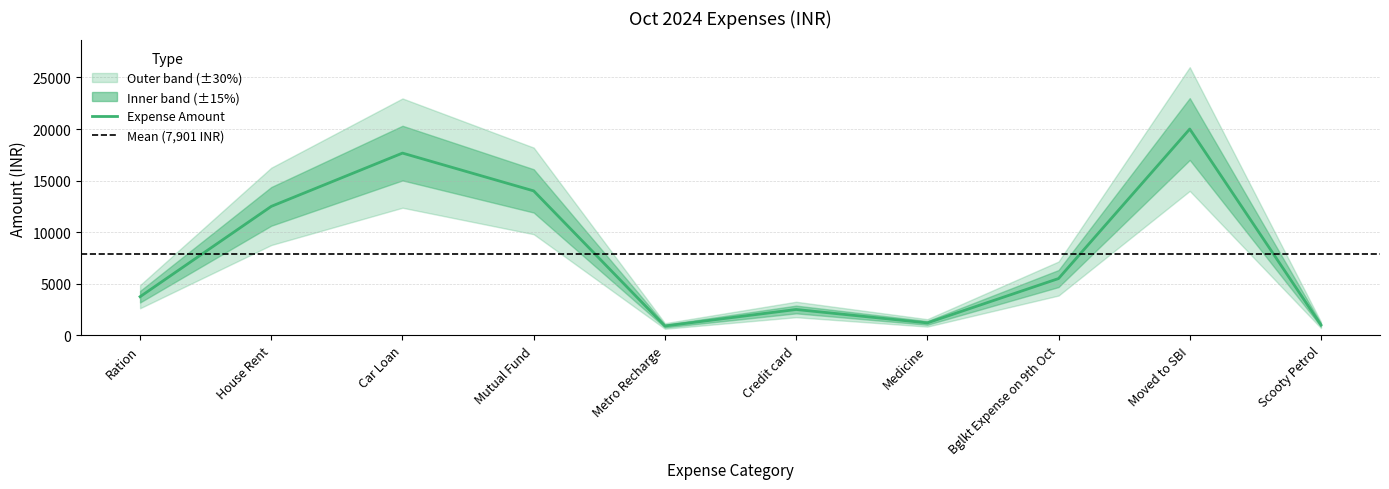

At which label does the data first exceed 5500?

House Rent